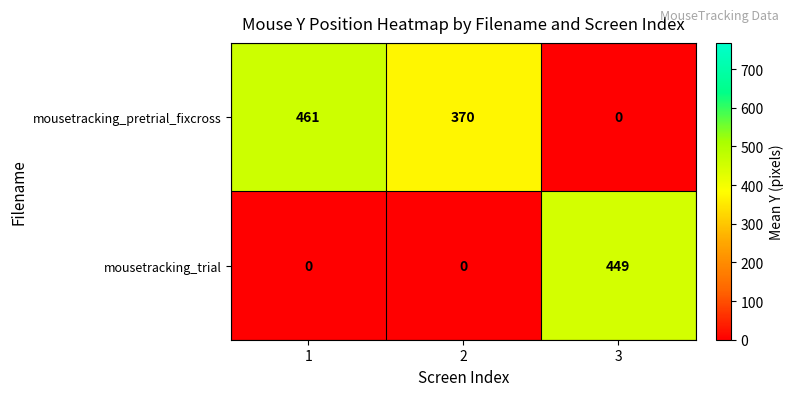

At which label does mousetracking_pretrial_fixcross reach its minimum?

3